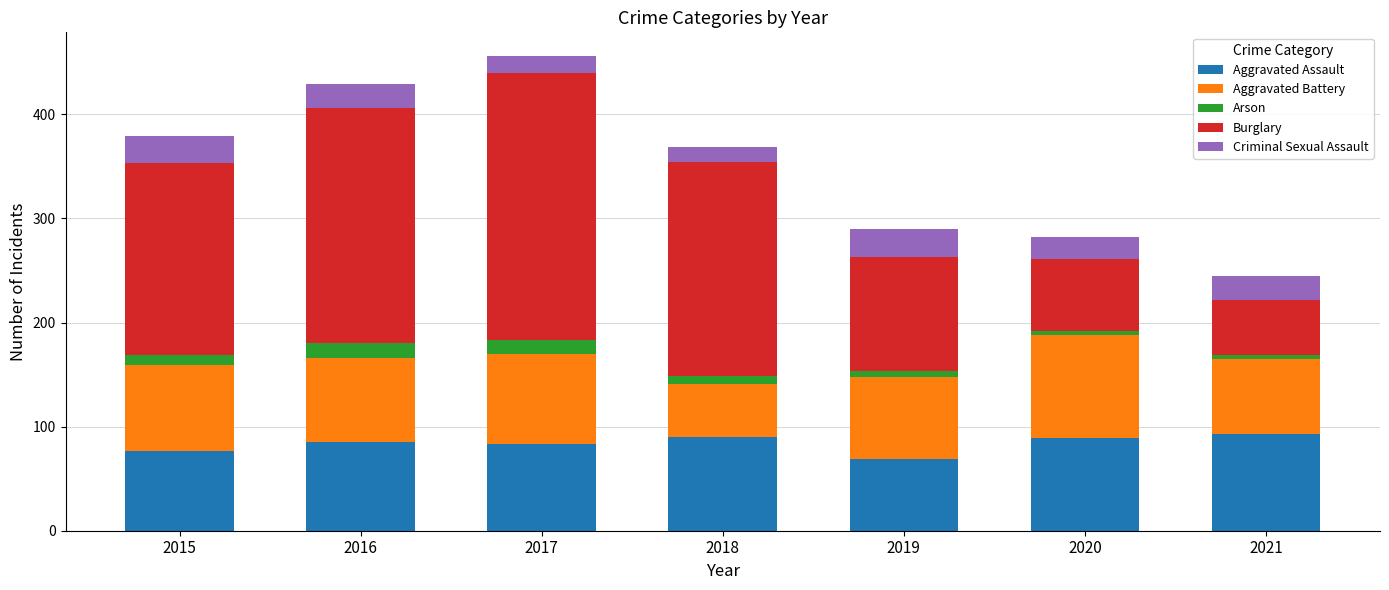

Read the Aggravated Assault value at 2016.

85